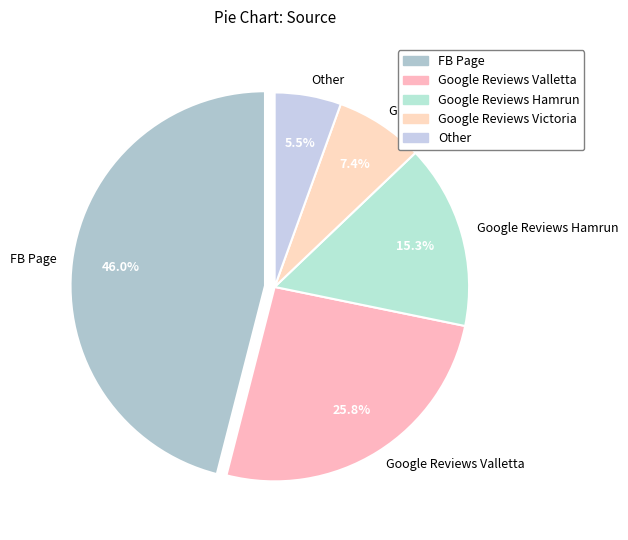

To the nearest percent, what portion does Google Reviews Hamrun represent?

15%